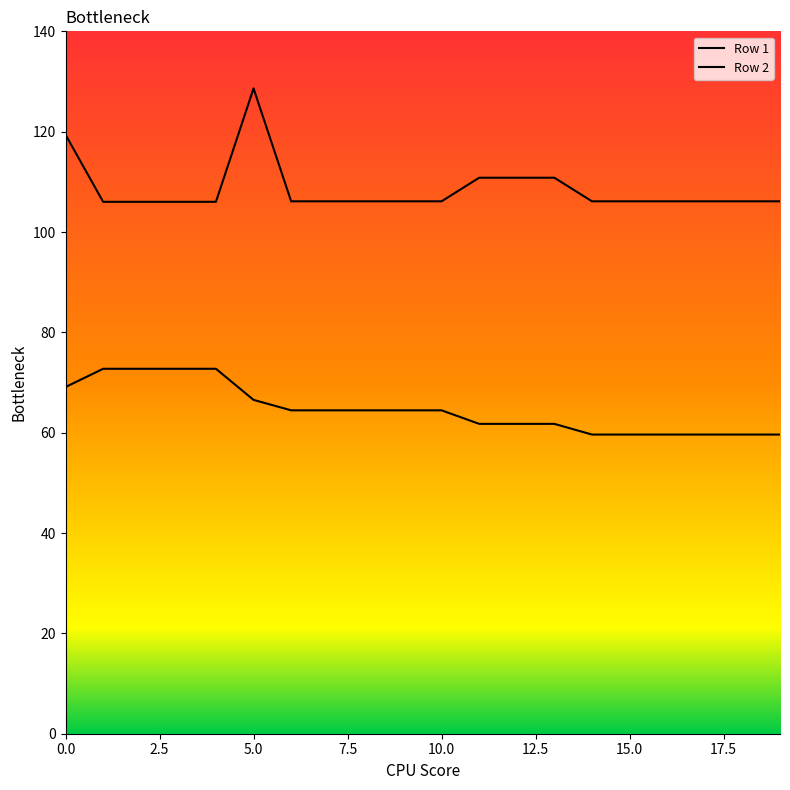

Rank the series by their average value, from highest to lowest.

Row 2, Row 1